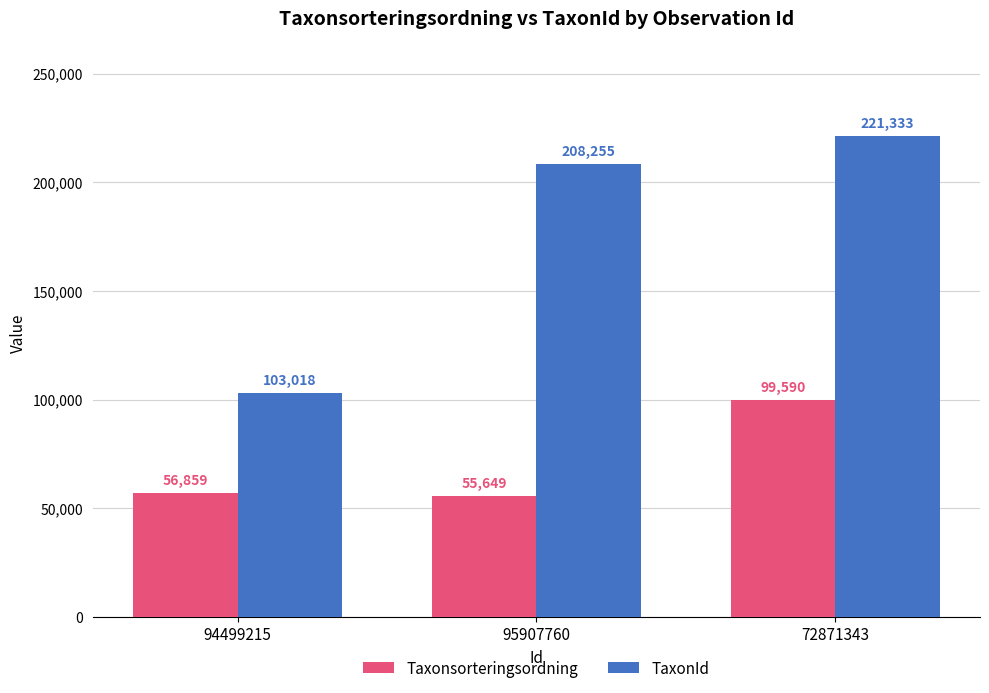

Count the number of categories in the chart.

3